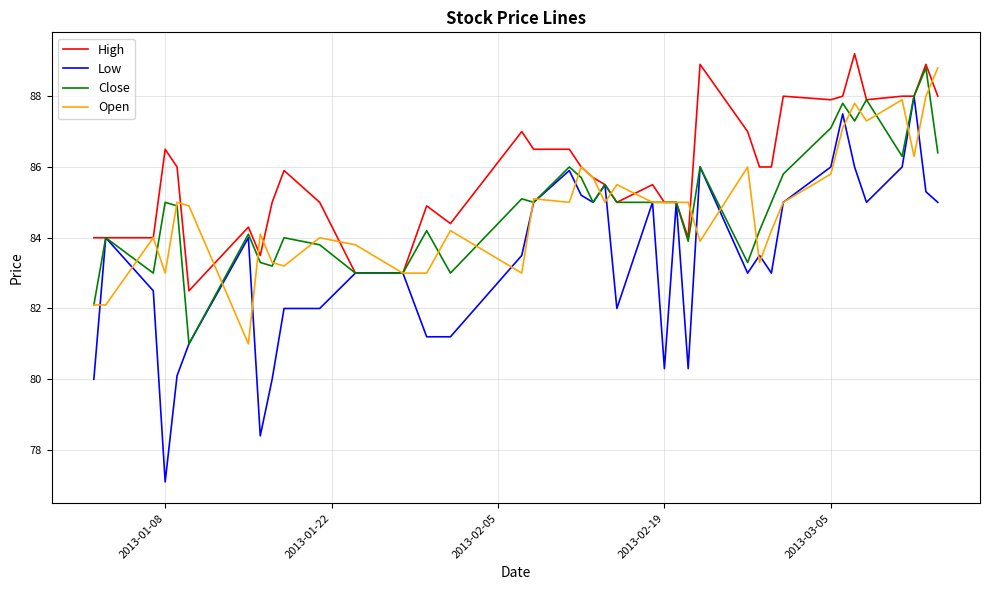

Which series has the widest spread of values?

Low